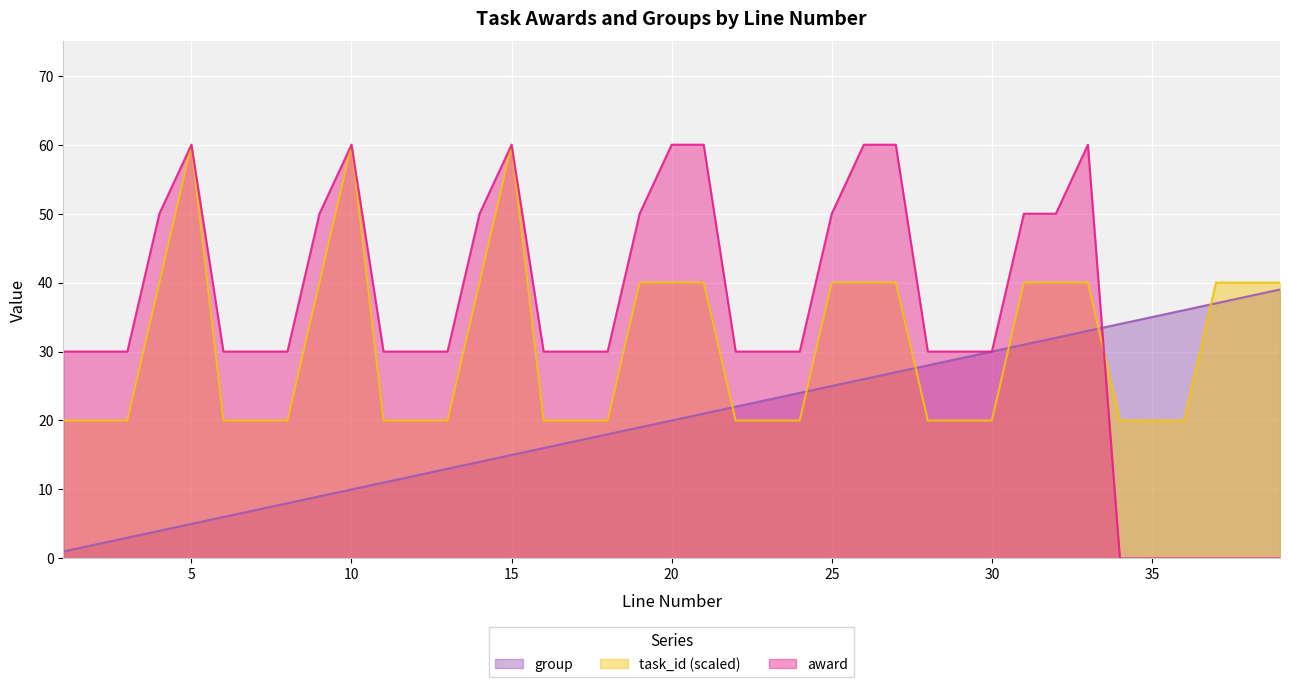

The task_id_norm series shows 32 at 13. True or false?

False